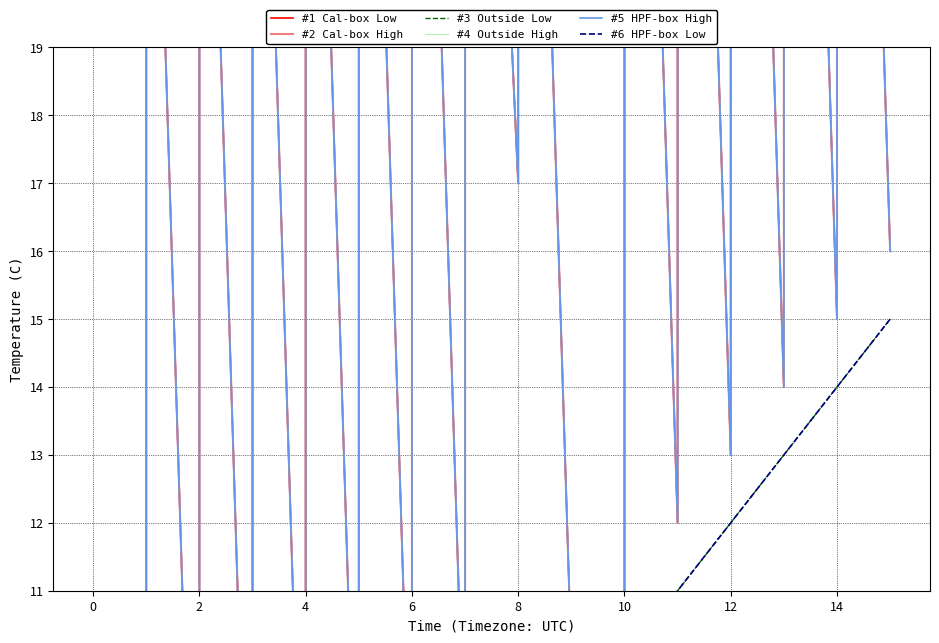

What is the highest value of the #4 Outside High series?

41